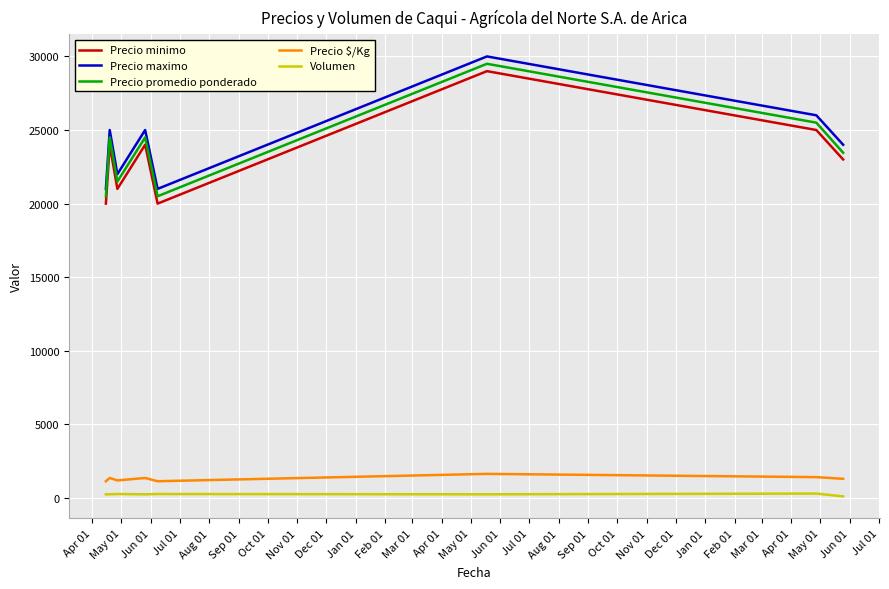

True or false: Precio maximo and Volumen cross at least once.

False